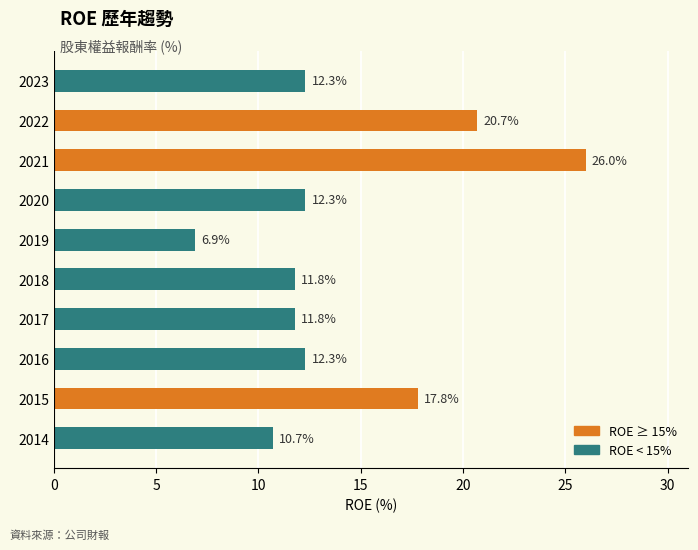

Is it true that the value at 2014 is 18.0?

False